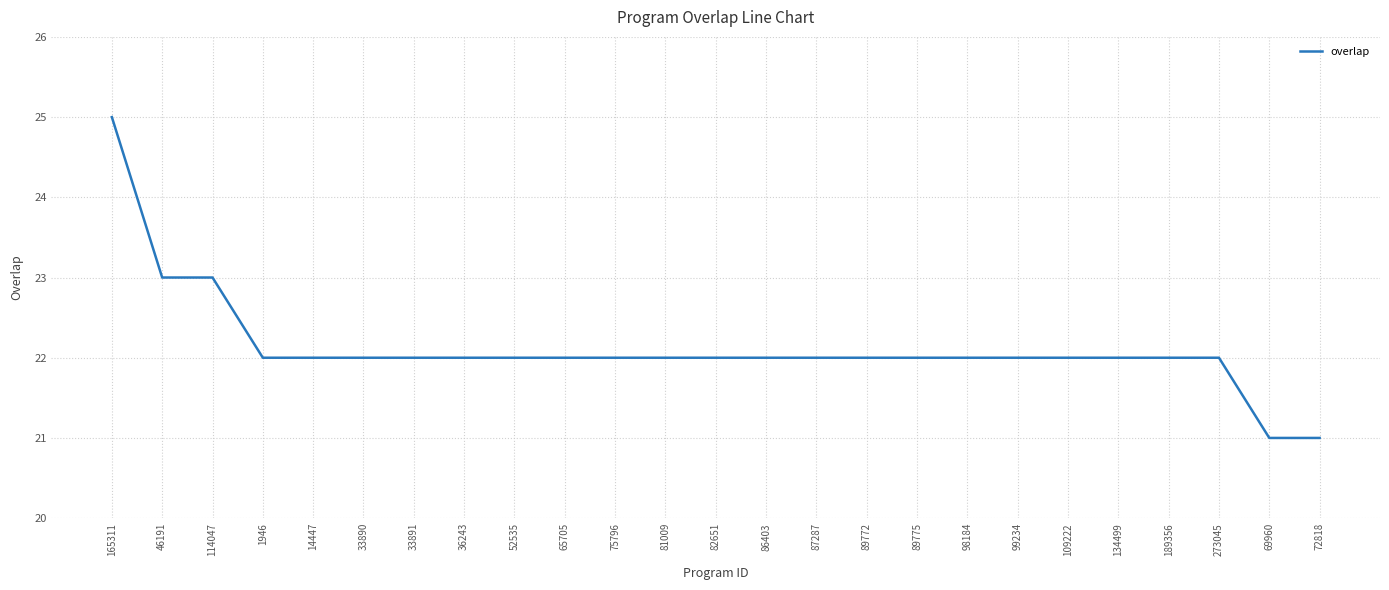

How many series are shown in this chart?

1